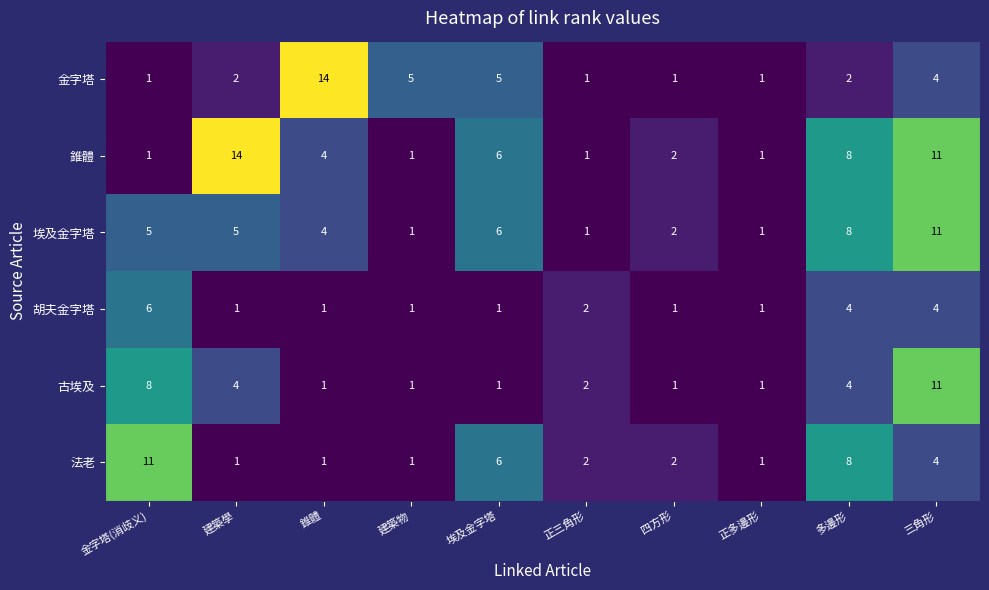

Is it true that 埃及金字塔 equals 6 at 埃及金字塔?

True